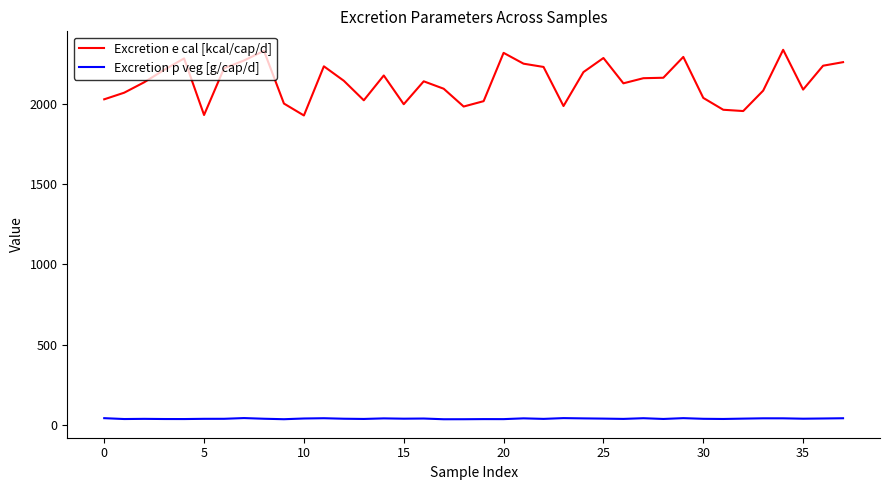

What are all the series names shown in the legend?

Excretion e cal [kcal/cap/d], Excretion p veg [g/cap/d]